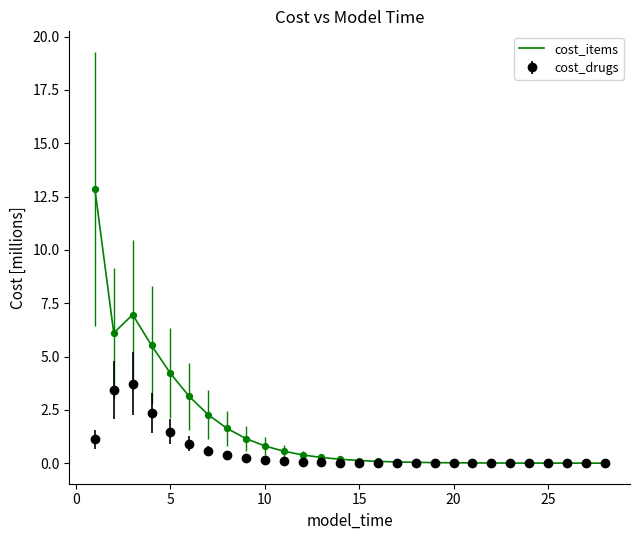

What is the highest value of the cost_drugs series?

3.7